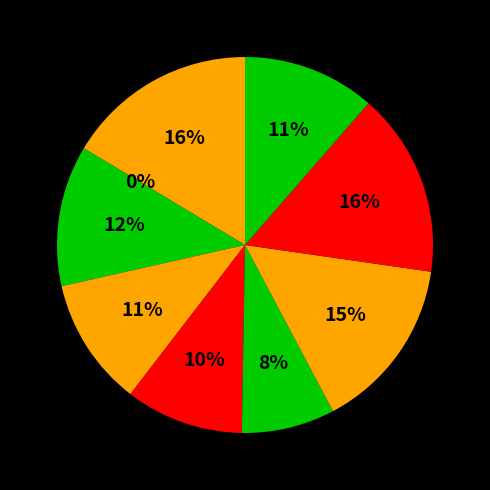

Is there any slice that represents more than half of the pie?

No